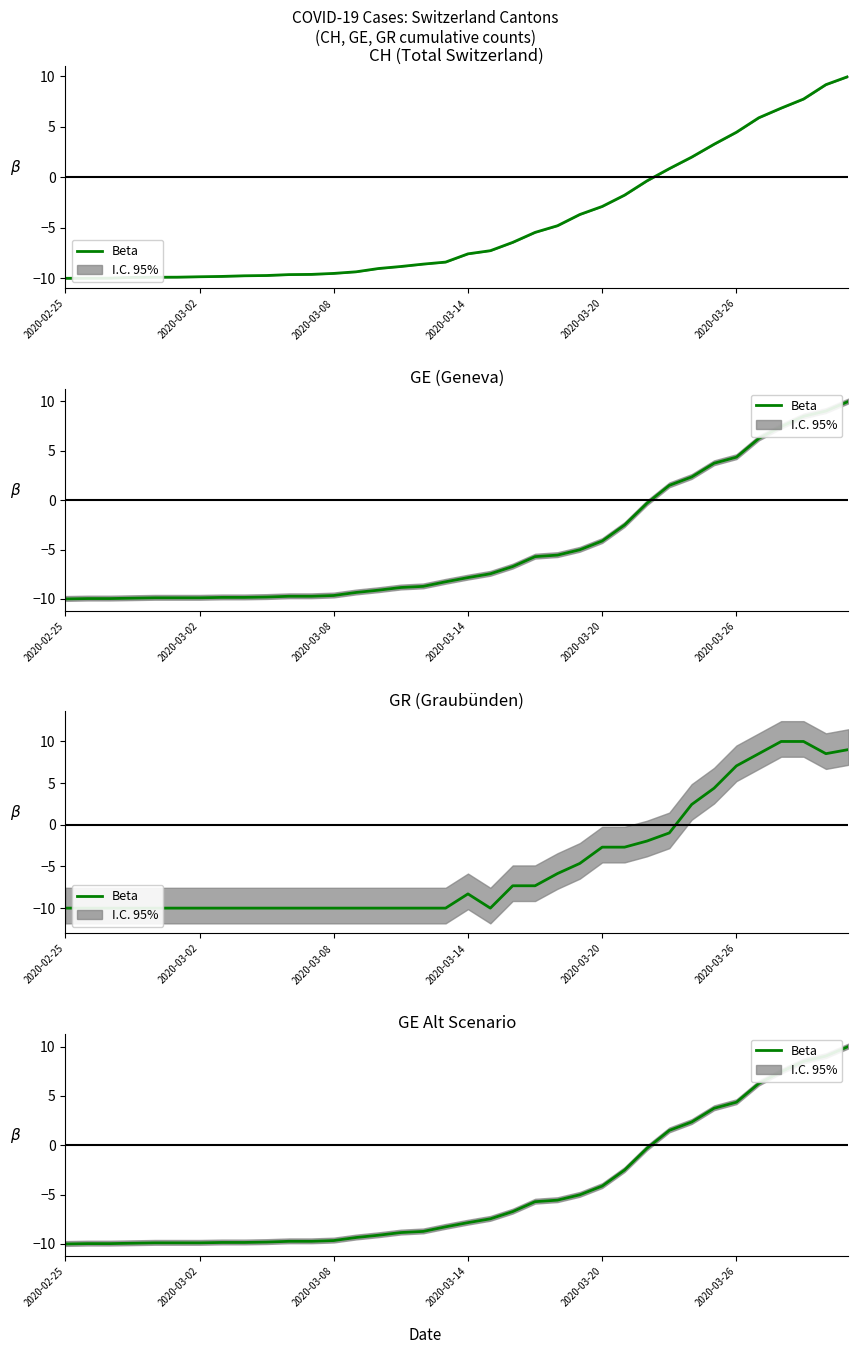

The chart shows a value of -14.6 at 2020-03-08. True or false?

False